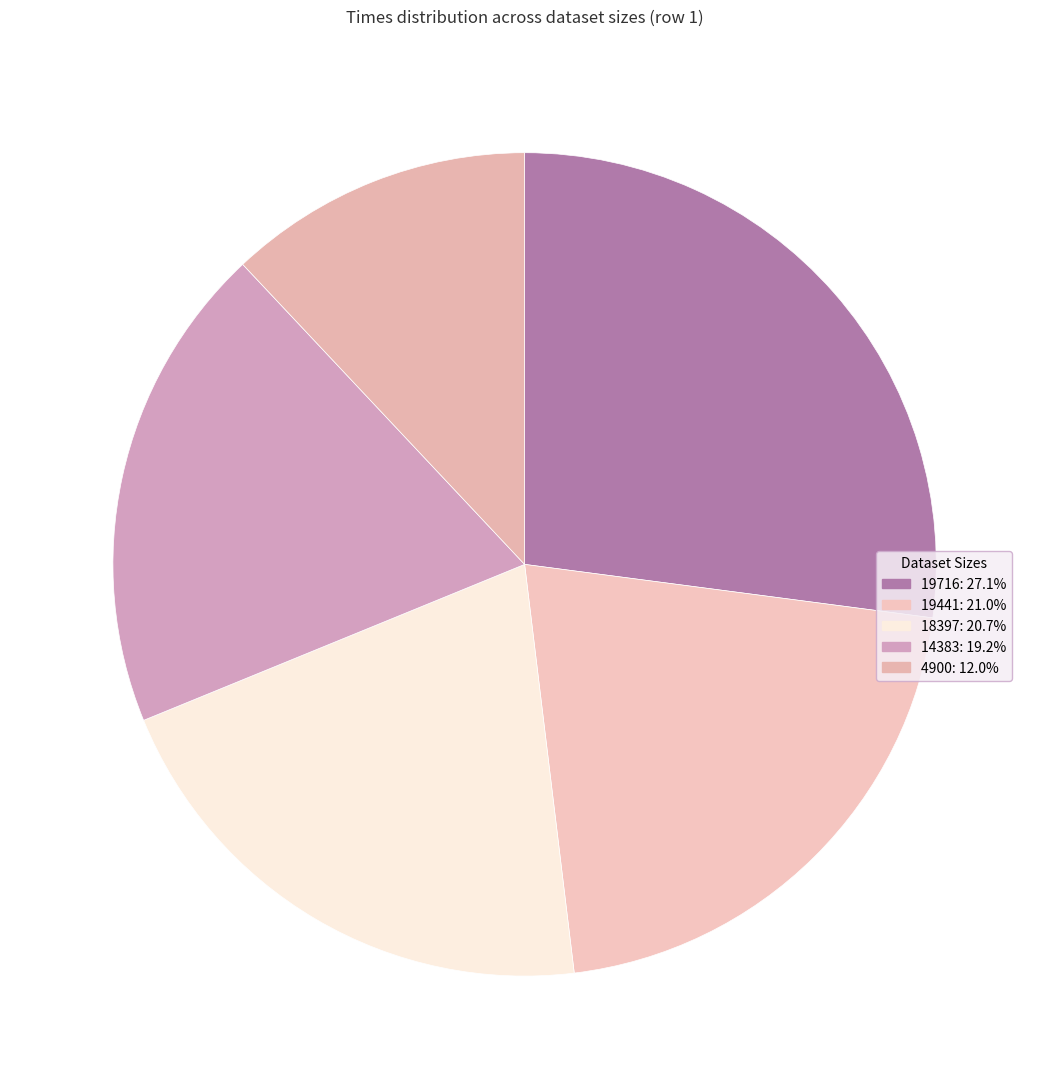

How many segments does this pie chart have?

5